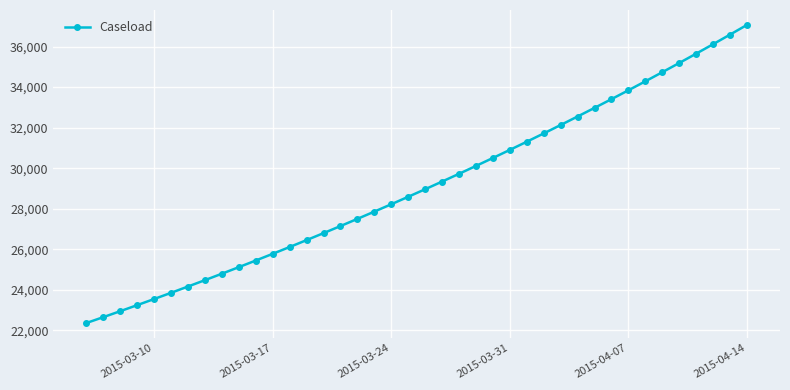

What is the difference between the maximum and minimum values?

14707